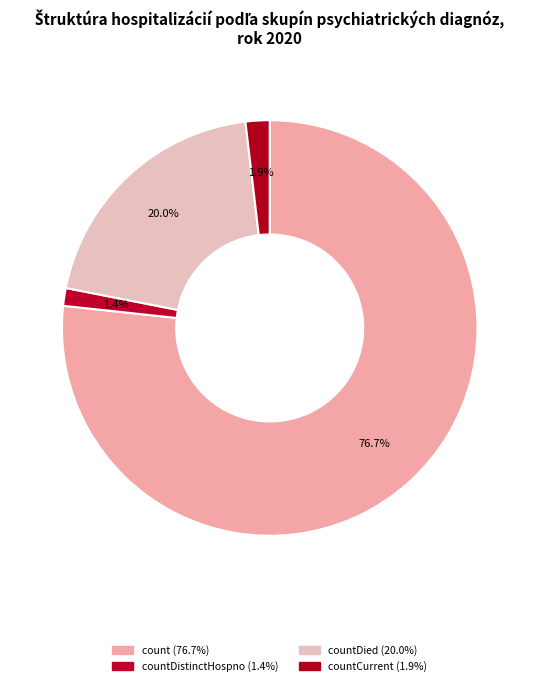

How many segments does this pie chart have?

4